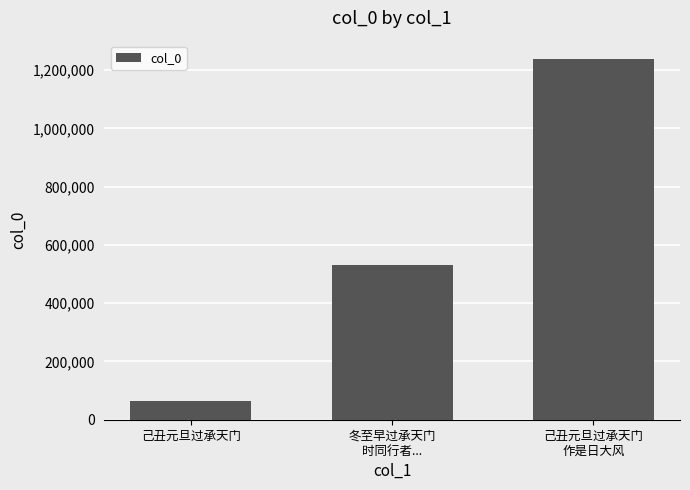

Does the chart contain stacked bars?

No